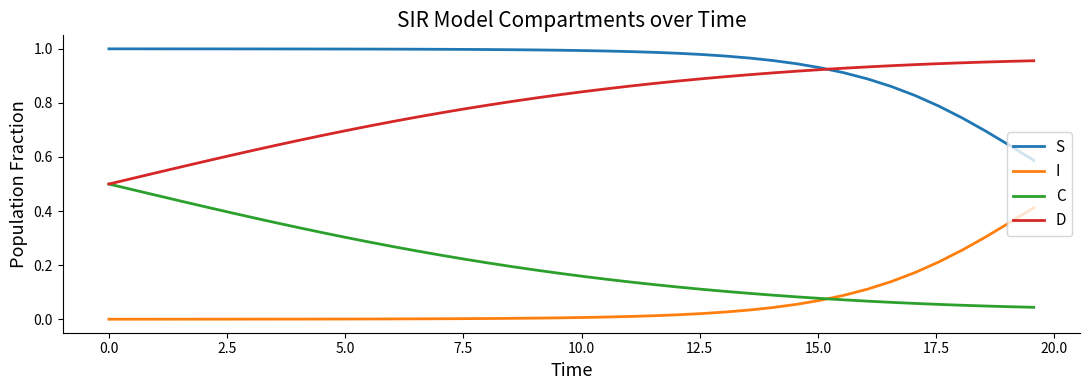

True or false: I and D cross at least once.

False